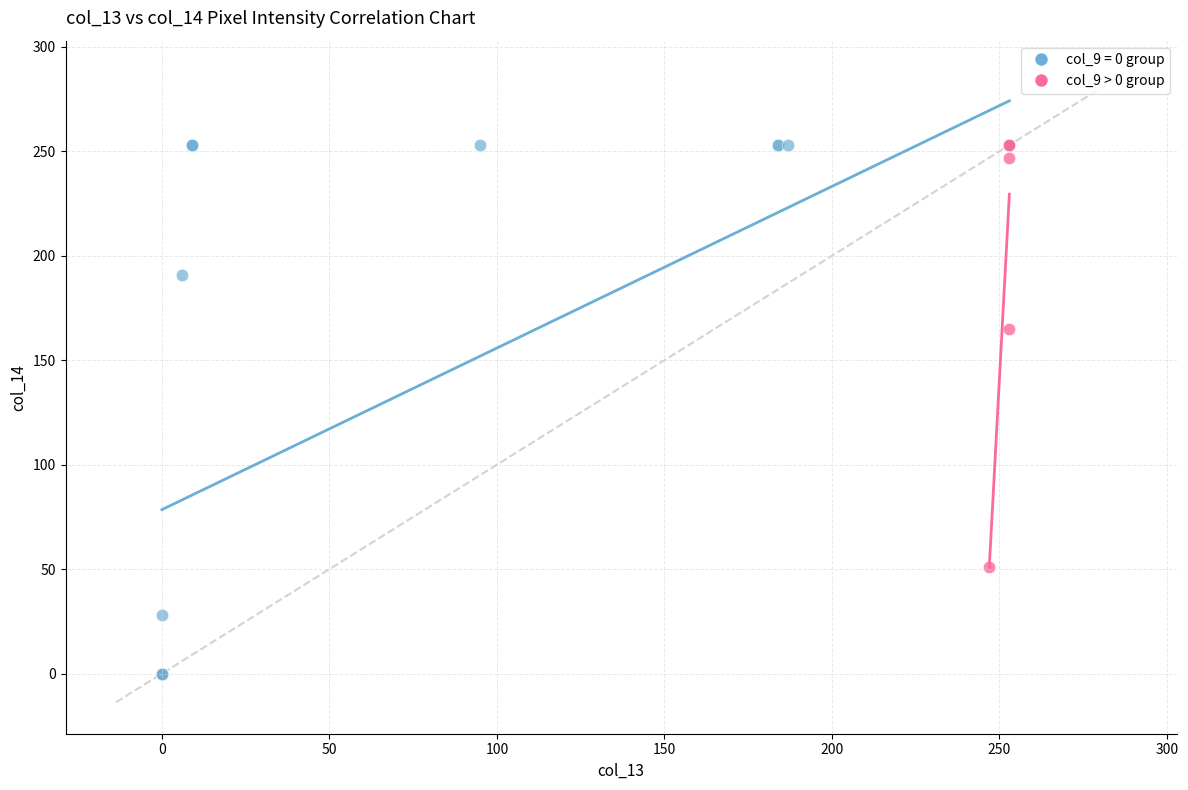

Which series has the widest spread of Y values?

col_9 = 0 group